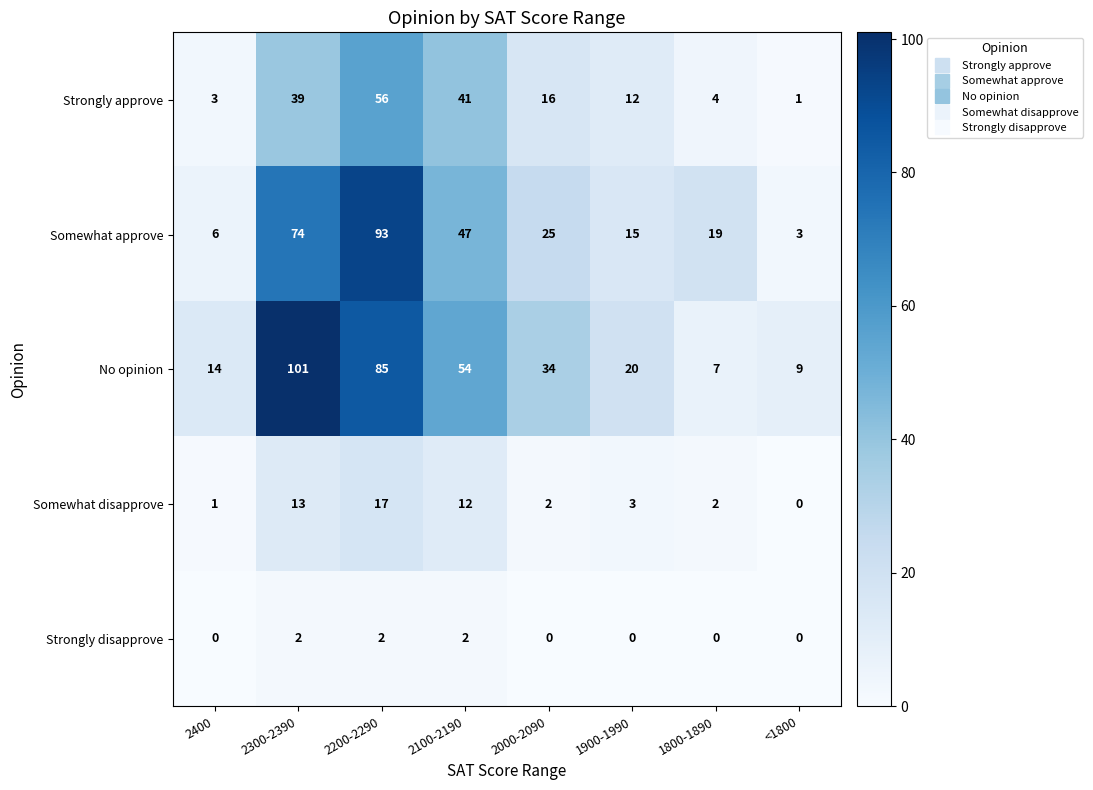

At which category is the sum across all series the highest?

2200-2290